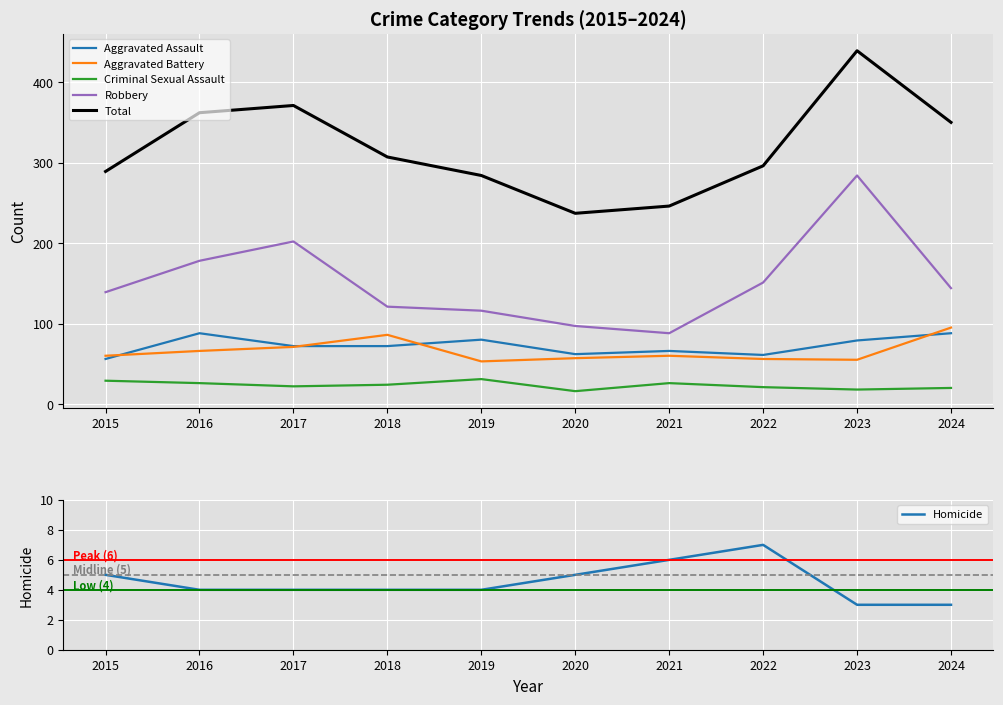

How many series are shown in this chart?

6